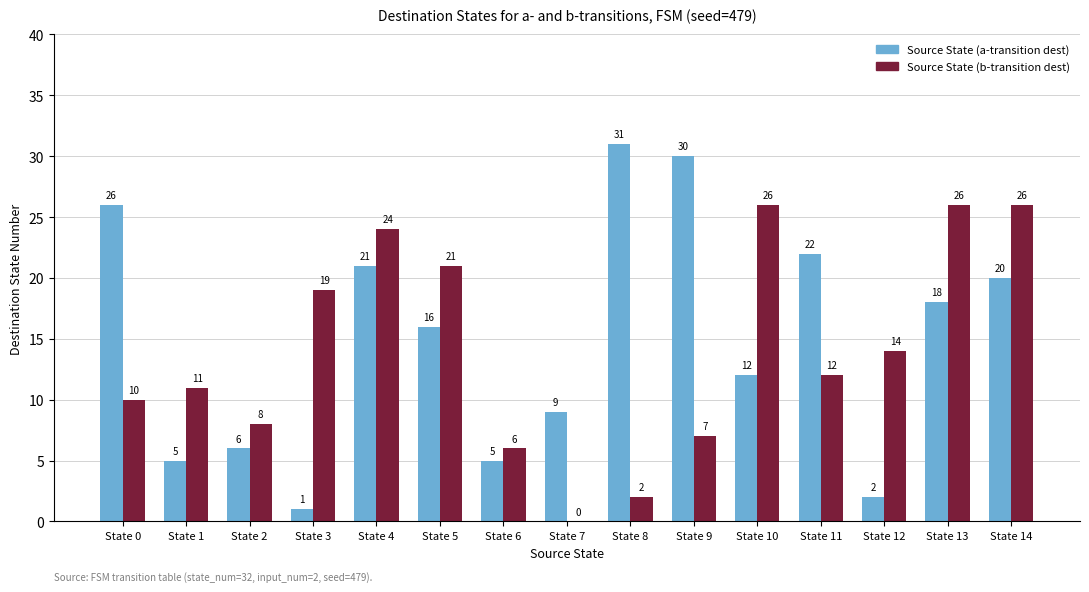

What is the sum of the Source State (b-transition dest) values at State 9 and State 7?

7